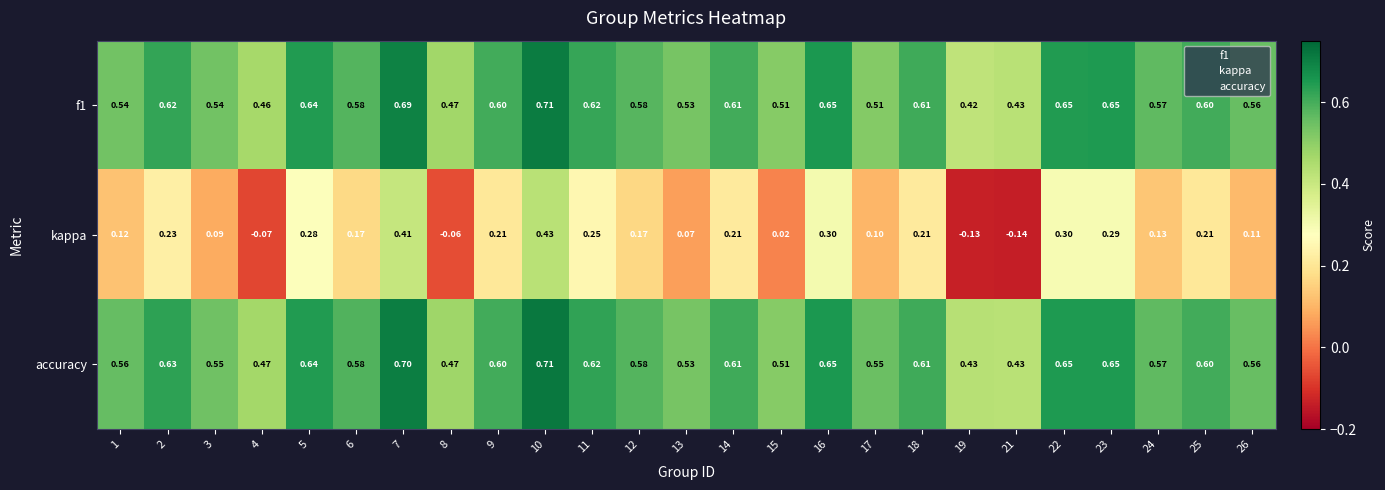

Which series has the widest spread of values?

kappa